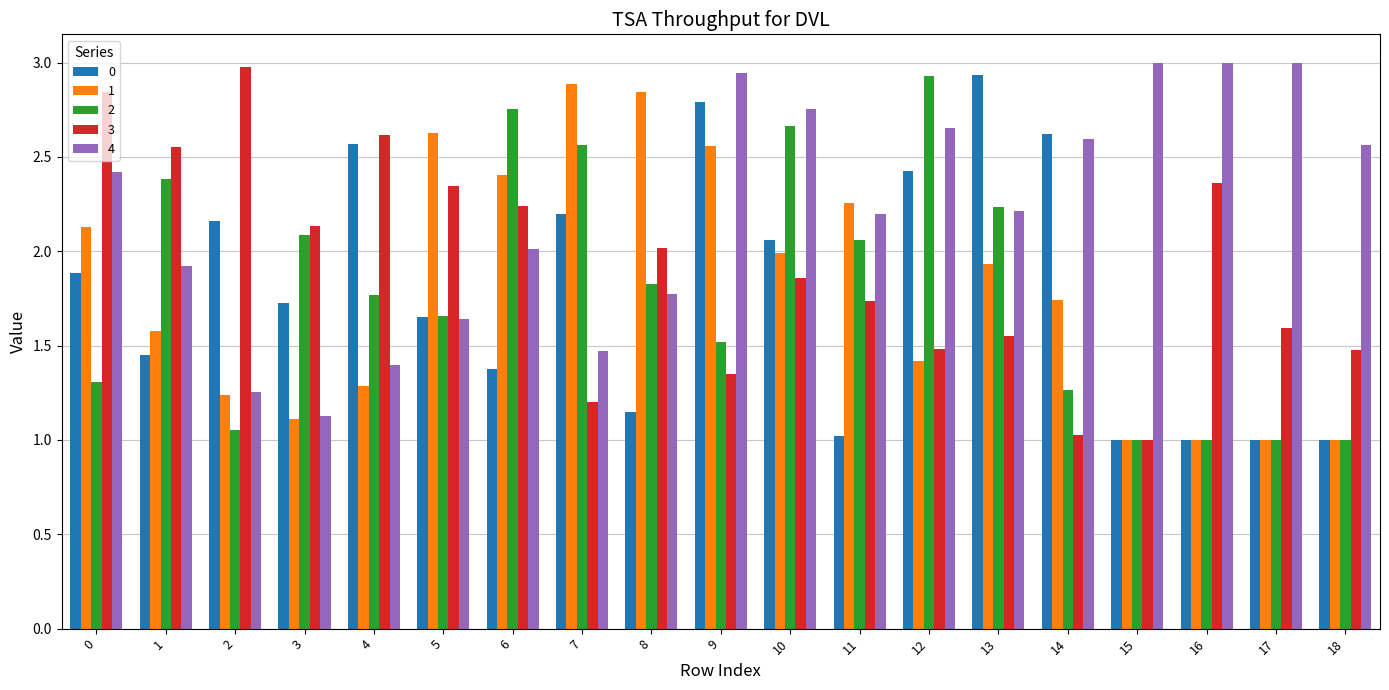

Does the chart contain any negative values?

No